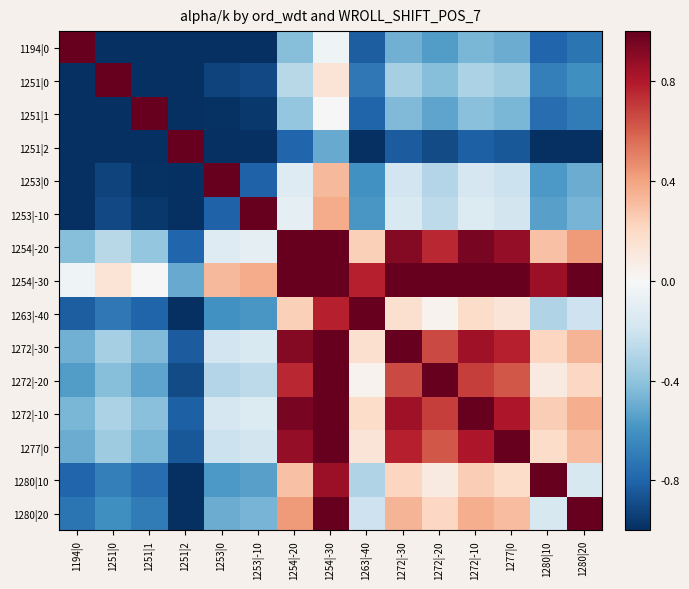

Reading left to right, what are all the values shown in this chart?

1194|0: 1194|0=1.0	1251|0=-1.0	1251|1=-1.0	1251|2=-1.0	1253|0=-1.0	1253|-10=-1.0	1254|-20=-0.4	1254|-30=-0.0	1263|-40=-0.8	1272|-30=-0.5	1272|-20=-0.6	1272|-10=-0.5	1277|0=-0.5	1280|10=-0.8	1280|20=-0.7
1251|0: 1194|0=-1.0	1251|0=1.0	1251|1=-1.0	1251|2=-1.0	1253|0=-0.9	1253|-10=-0.9	1254|-20=-0.3	1254|-30=0.1	1263|-40=-0.7	1272|-30=-0.3	1272|-20=-0.4	1272|-10=-0.3	1277|0=-0.4	1280|10=-0.7	1280|20=-0.6
1251|1: 1194|0=-1.0	1251|0=-1.0	1251|1=1.0	1251|2=-1.0	1253|0=-1.0	1253|-10=-1.0	1254|-20=-0.4	1254|-30=0.0	1263|-40=-0.8	1272|-30=-0.4	1272|-20=-0.5	1272|-10=-0.4	1277|0=-0.5	1280|10=-0.8	1280|20=-0.7
1251|2: 1194|0=-1.0	1251|0=-1.0	1251|1=-1.0	1251|2=1.0	1253|0=-1.0	1253|-10=-1.0	1254|-20=-0.8	1254|-30=-0.5	1263|-40=-1.0	1272|-30=-0.8	1272|-20=-0.9	1272|-10=-0.8	1277|0=-0.8	1280|10=-1.0	1280|20=-1.0
1253|0: 1194|0=-1.0	1251|0=-0.9	1251|1=-1.0	1251|2=-1.0	1253|0=1.0	1253|-10=-0.8	1254|-20=-0.1	1254|-30=0.3	1263|-40=-0.6	1272|-30=-0.2	1272|-20=-0.3	1272|-10=-0.2	1277|0=-0.2	1280|10=-0.6	1280|20=-0.5
1253|-10: 1194|0=-1.0	1251|0=-0.9	1251|1=-1.0	1251|2=-1.0	1253|0=-0.8	1253|-10=1.0	1254|-20=-0.1	1254|-30=0.4	1263|-40=-0.6	1272|-30=-0.2	1272|-20=-0.3	1272|-10=-0.1	1277|0=-0.2	1280|10=-0.5	1280|20=-0.5
1254|-20: 1194|0=-0.4	1251|0=-0.3	1251|1=-0.4	1251|2=-0.8	1253|0=-0.1	1253|-10=-0.1	1254|-20=1.0	1254|-30=1.0	1263|-40=0.2	1272|-30=0.9	1272|-20=0.8	1272|-10=1.0	1277|0=0.9	1280|10=0.3	1280|20=0.4
1254|-30: 1194|0=-0.0	1251|0=0.1	1251|1=0.0	1251|2=-0.5	1253|0=0.3	1253|-10=0.4	1254|-20=1.0	1254|-30=1.0	1263|-40=0.8	1272|-30=1.0	1272|-20=1.0	1272|-10=1.0	1277|0=1.0	1280|10=0.9	1280|20=1.0
1263|-40: 1194|0=-0.8	1251|0=-0.7	1251|1=-0.8	1251|2=-1.0	1253|0=-0.6	1253|-10=-0.6	1254|-20=0.2	1254|-30=0.8	1263|-40=1.0	1272|-30=0.2	1272|-20=0.0	1272|-10=0.2	1277|0=0.1	1280|10=-0.3	1280|20=-0.2
1272|-30: 1194|0=-0.5	1251|0=-0.3	1251|1=-0.4	1251|2=-0.8	1253|0=-0.2	1253|-10=-0.2	1254|-20=0.9	1254|-30=1.0	1263|-40=0.2	1272|-30=1.0	1272|-20=0.7	1272|-10=0.8	1277|0=0.8	1280|10=0.2	1280|20=0.3
1272|-20: 1194|0=-0.6	1251|0=-0.4	1251|1=-0.5	1251|2=-0.9	1253|0=-0.3	1253|-10=-0.3	1254|-20=0.8	1254|-30=1.0	1263|-40=0.0	1272|-30=0.7	1272|-20=1.0	1272|-10=0.7	1277|0=0.6	1280|10=0.1	1280|20=0.2
1272|-10: 1194|0=-0.5	1251|0=-0.3	1251|1=-0.4	1251|2=-0.8	1253|0=-0.2	1253|-10=-0.1	1254|-20=1.0	1254|-30=1.0	1263|-40=0.2	1272|-30=0.8	1272|-20=0.7	1272|-10=1.0	1277|0=0.8	1280|10=0.2	1280|20=0.4
1277|0: 1194|0=-0.5	1251|0=-0.4	1251|1=-0.5	1251|2=-0.8	1253|0=-0.2	1253|-10=-0.2	1254|-20=0.9	1254|-30=1.0	1263|-40=0.1	1272|-30=0.8	1272|-20=0.6	1272|-10=0.8	1277|0=1.0	1280|10=0.2	1280|20=0.3
1280|10: 1194|0=-0.8	1251|0=-0.7	1251|1=-0.8	1251|2=-1.0	1253|0=-0.6	1253|-10=-0.5	1254|-20=0.3	1254|-30=0.9	1263|-40=-0.3	1272|-30=0.2	1272|-20=0.1	1272|-10=0.2	1277|0=0.2	1280|10=1.0	1280|20=-0.2
1280|20: 1194|0=-0.7	1251|0=-0.6	1251|1=-0.7	1251|2=-1.0	1253|0=-0.5	1253|-10=-0.5	1254|-20=0.4	1254|-30=1.0	1263|-40=-0.2	1272|-30=0.3	1272|-20=0.2	1272|-10=0.4	1277|0=0.3	1280|10=-0.2	1280|20=1.0